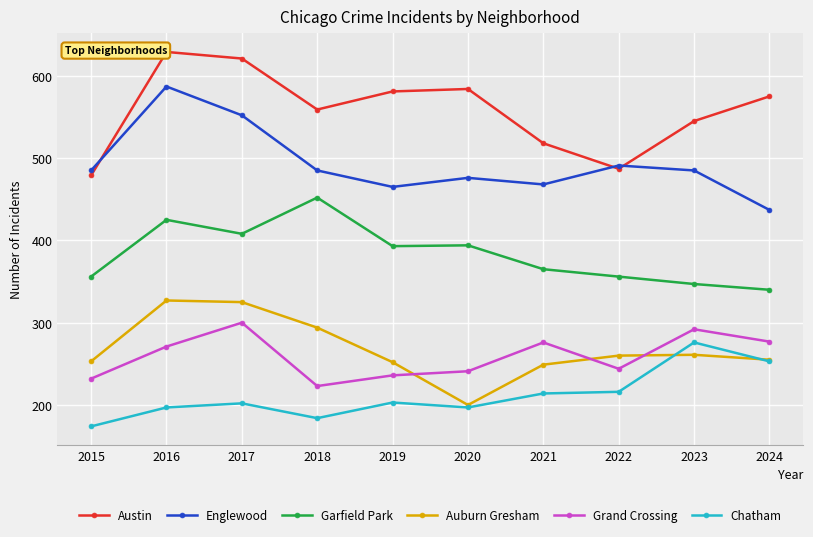

Where is the first local minimum for Grand Crossing?

2018